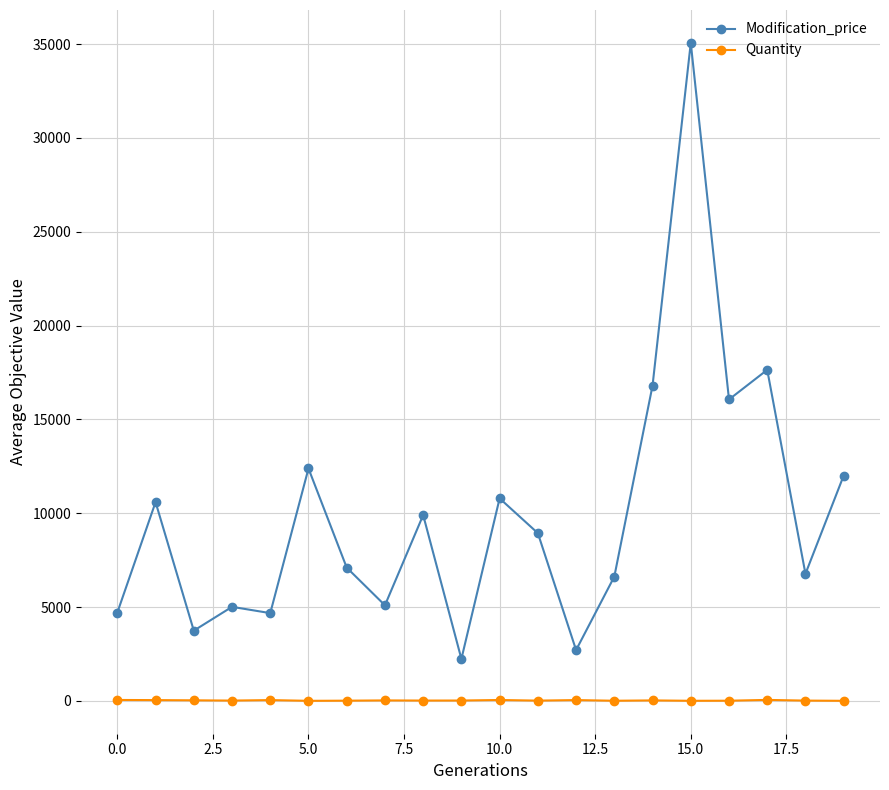

What is the difference between the maximum and minimum values in the Modification_price series?

32830